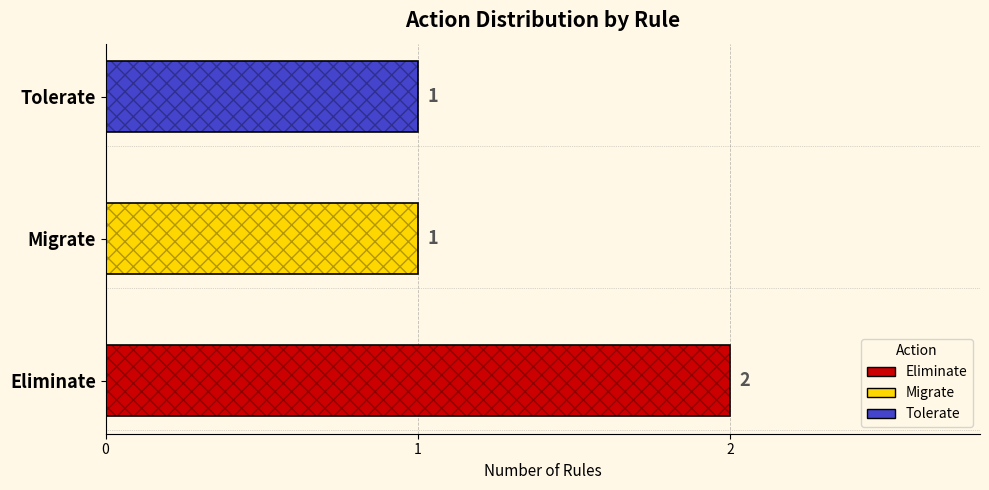

What is the sum of the values at Migrate and Eliminate?

3